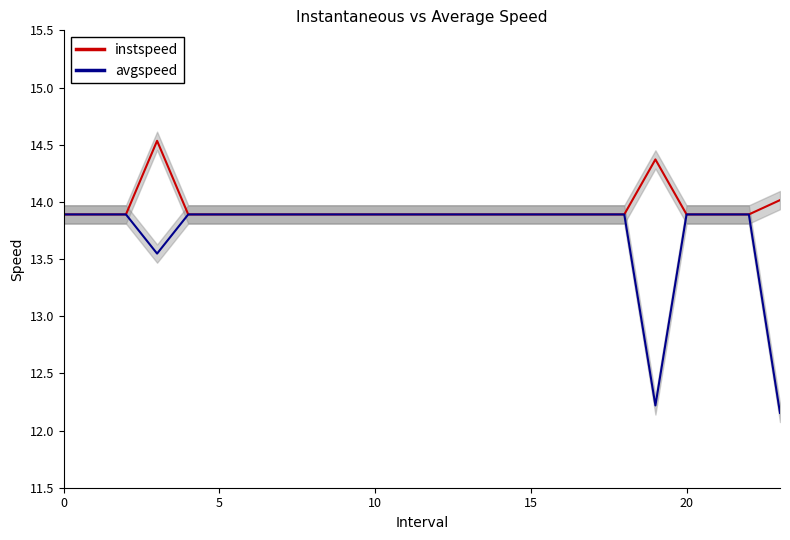

The value of avgspeed at 0 is 13.9. True or false?

True